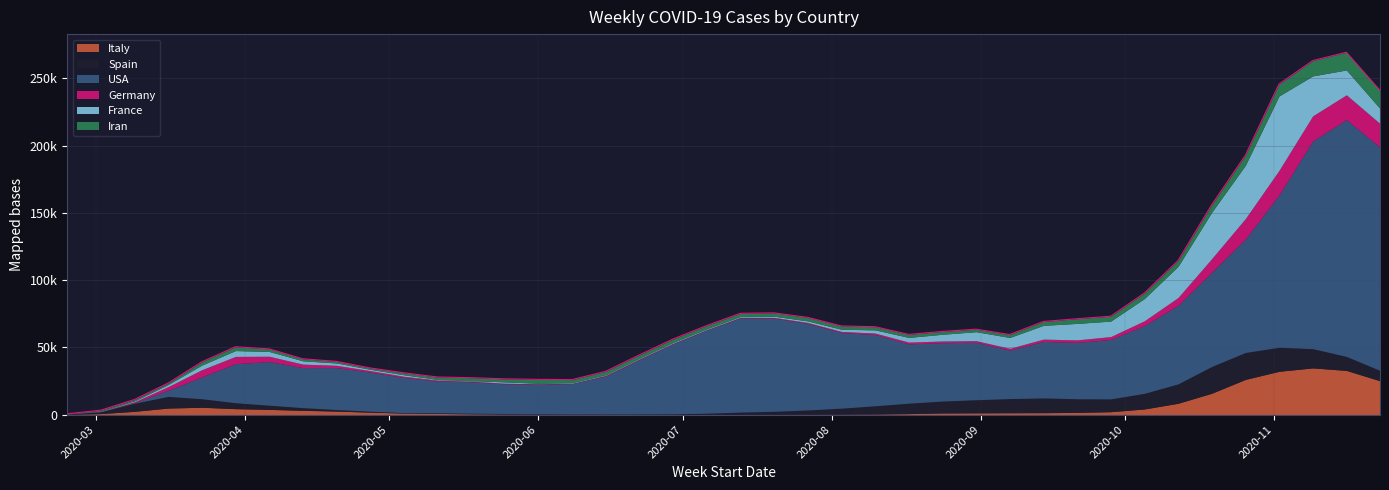

Rank the series by their maximum value, from lowest to highest.

Iran, Germany, Spain, Italy, France, USA